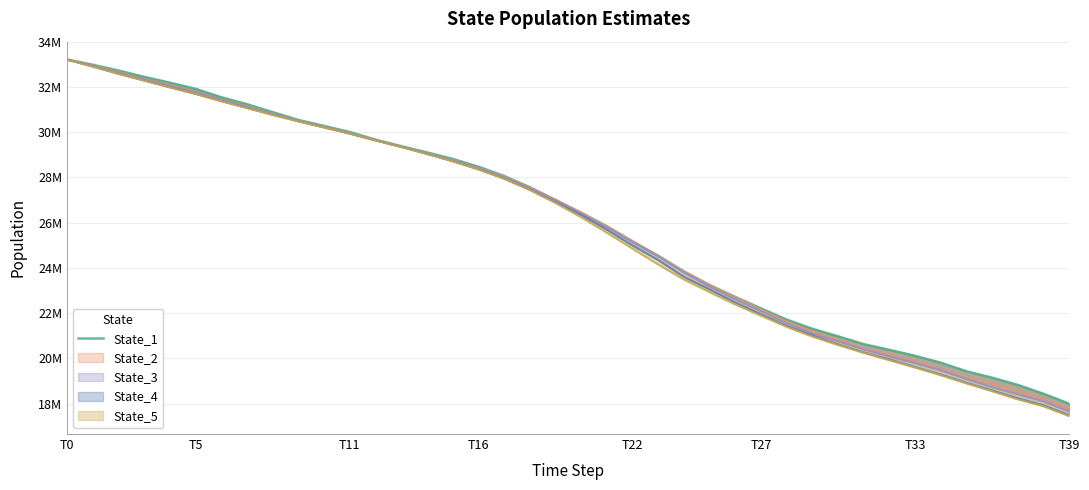

Reading right to left, transcribe all the data shown in this chart.

17989538.5	18429800.4	18821477.7	19141444.4	19425828.0	19806188.7	20109802.0	20374217.0	20626666.6	20972789.0	21305952.4	21711000.6	22208805.3	22714622.7	23241836.7	23841716.7	24534182.2	25166772.3	25831959.9	26410060.2	27002657.1	27568645.6	28068933.3	28475006.5	28820624.8	29105873.8	29382680.8	29670872.4	30006762.7	30277319.6	30542163.5	30886234.1	31238791.3	31545791.0	31917971.3	32189580.4	32447577.0	32728664.8	32982398.5	33211186.7